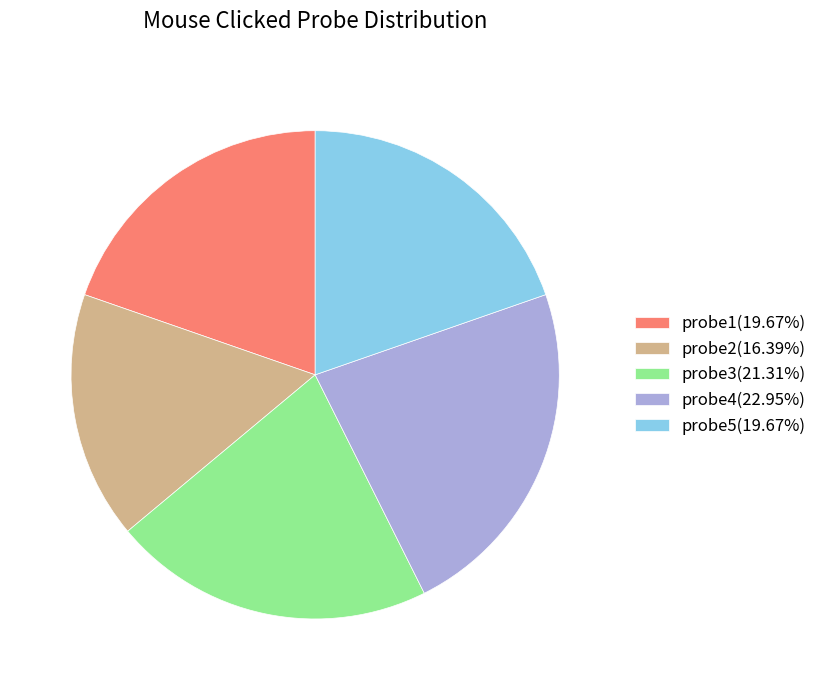

Does probe3(21.31%) account for over 50% of the chart?

No